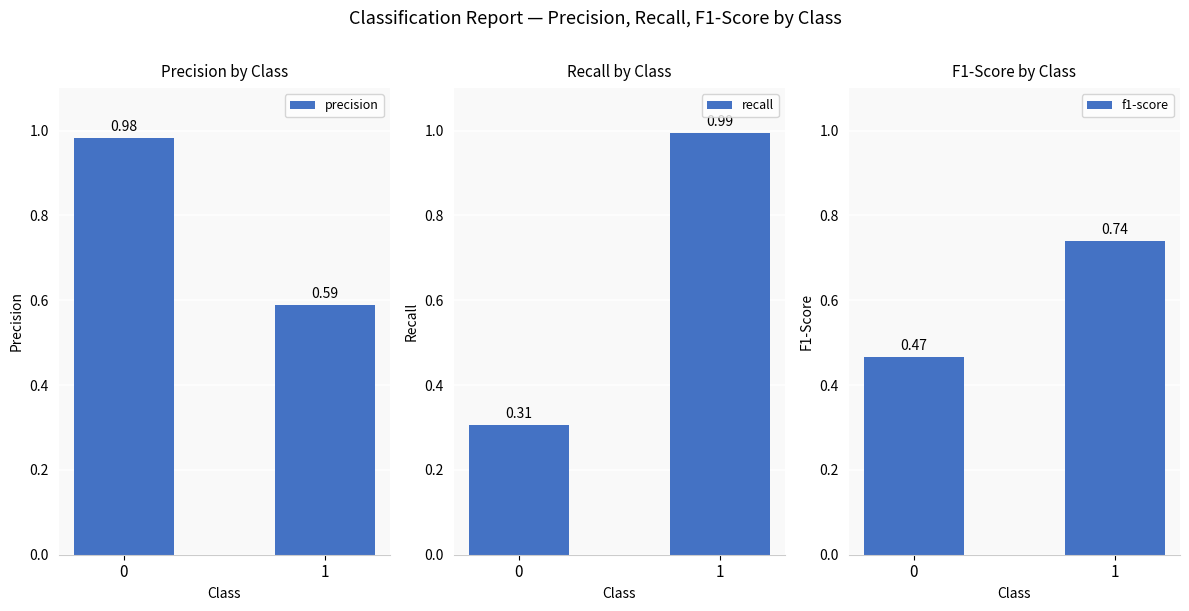

Reading left to right, extract all data points from this chart.

precision: 0=1.0	1=0.6
recall: 0=0.3	1=1.0
f1-score: 0=0.5	1=0.7